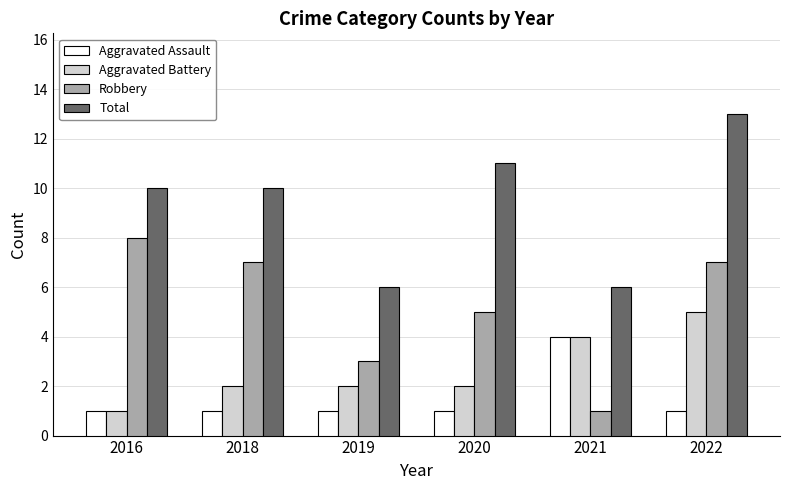

At which category is the sum across all series the highest?

2022